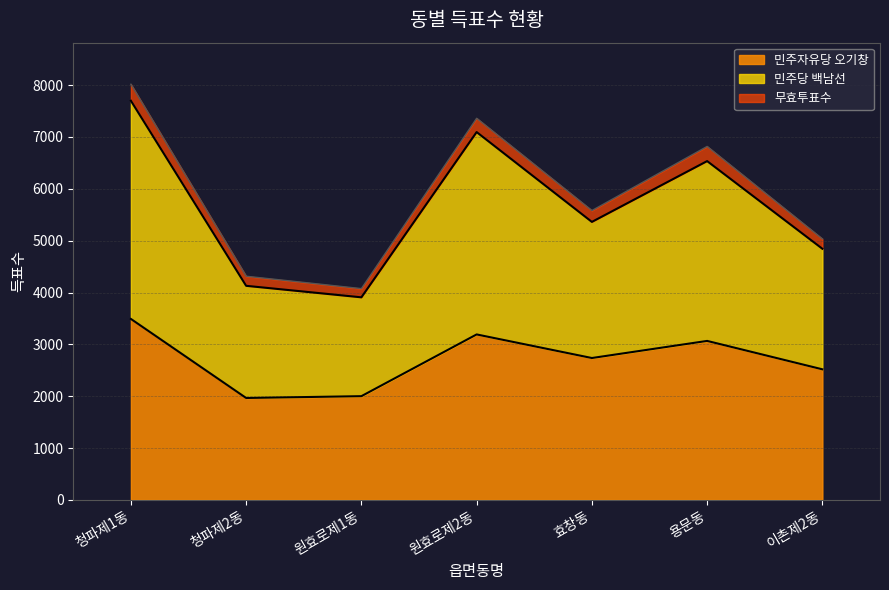

What is the lowest value of the 민주자유당 오기창 series?

1965